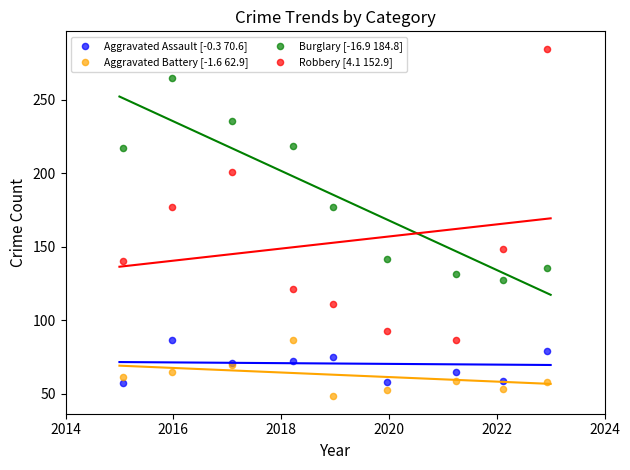

Which series contains the highest Y value?

Robbery [4.1 152.9]